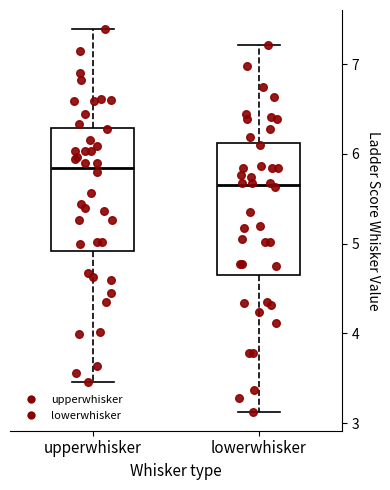

Reading left to right, transcribe this box plot: for each box, give where its median line is, the range the box spans, and where its two whiskers end, as read against the y-axis. The values are not printed on the chart, so give them approximately, as read against the axis.

upperwhisker: median 5.8, box 4.9 to 6.3, whiskers 3.5 to 7.4
lowerwhisker: median 5.7, box 4.7 to 6.1, whiskers 3.1 to 7.2